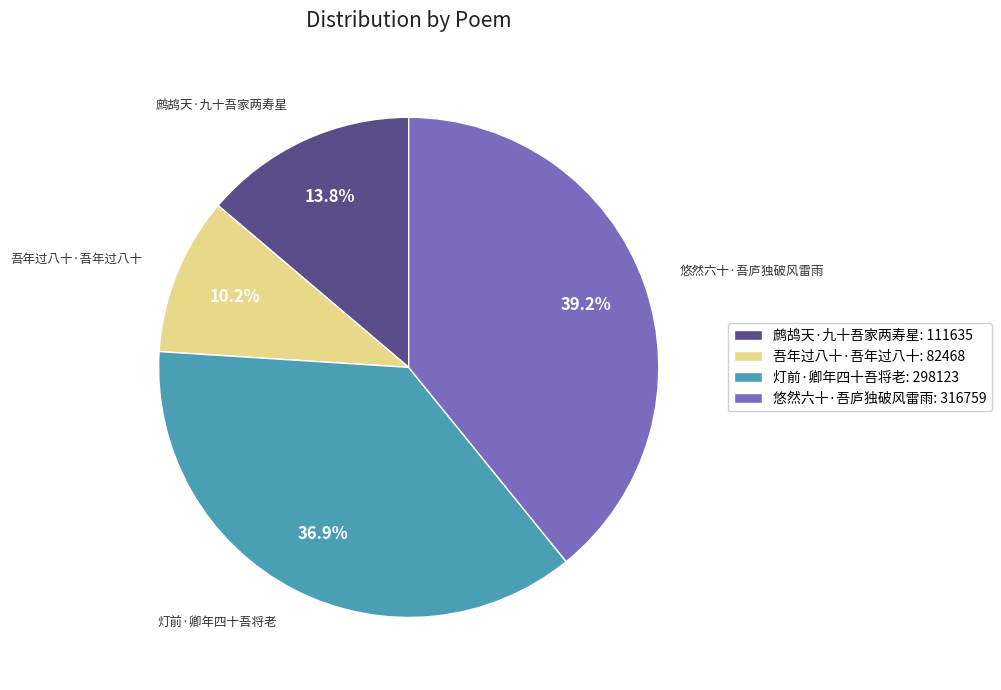

Does 灯前·卿年四十吾将老 account for over 50% of the chart?

No